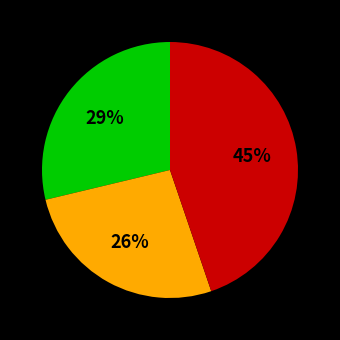

To the nearest percent, what is the average slice percentage?

33%